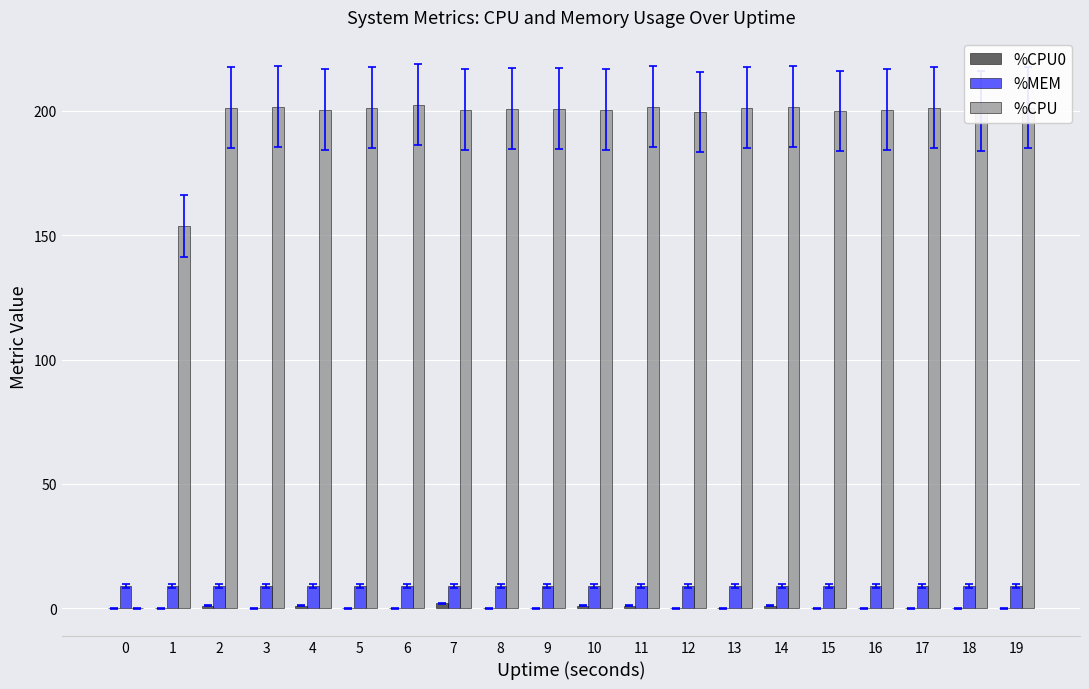

What is the sum of the %CPU values at 9 and 15?

400.8